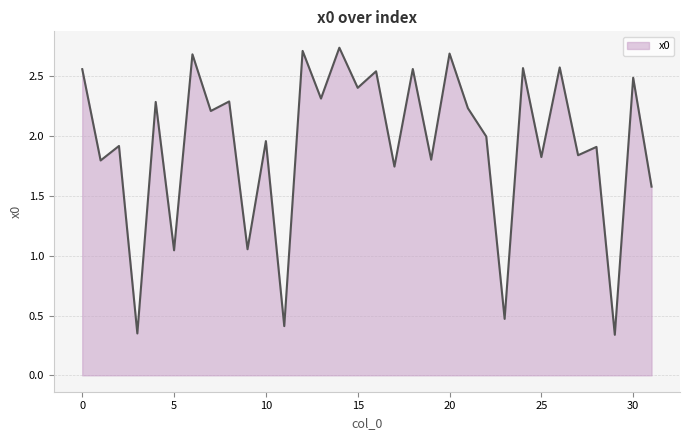

How many interior local valleys (lower than both neighbors) does the data have?

14